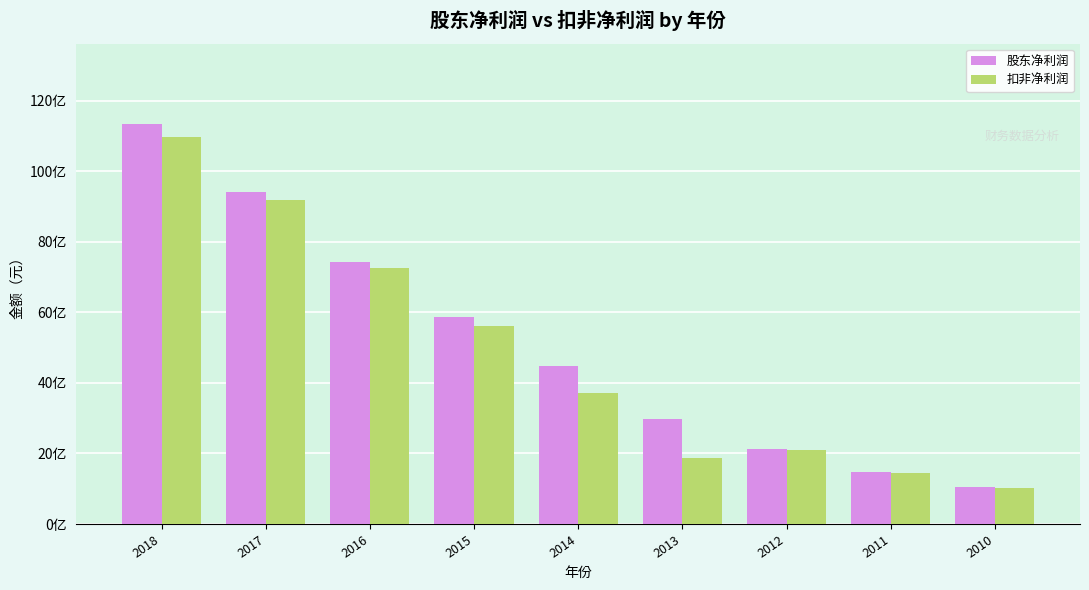

What are all the series names shown in the legend?

股东净利润, 扣非净利润